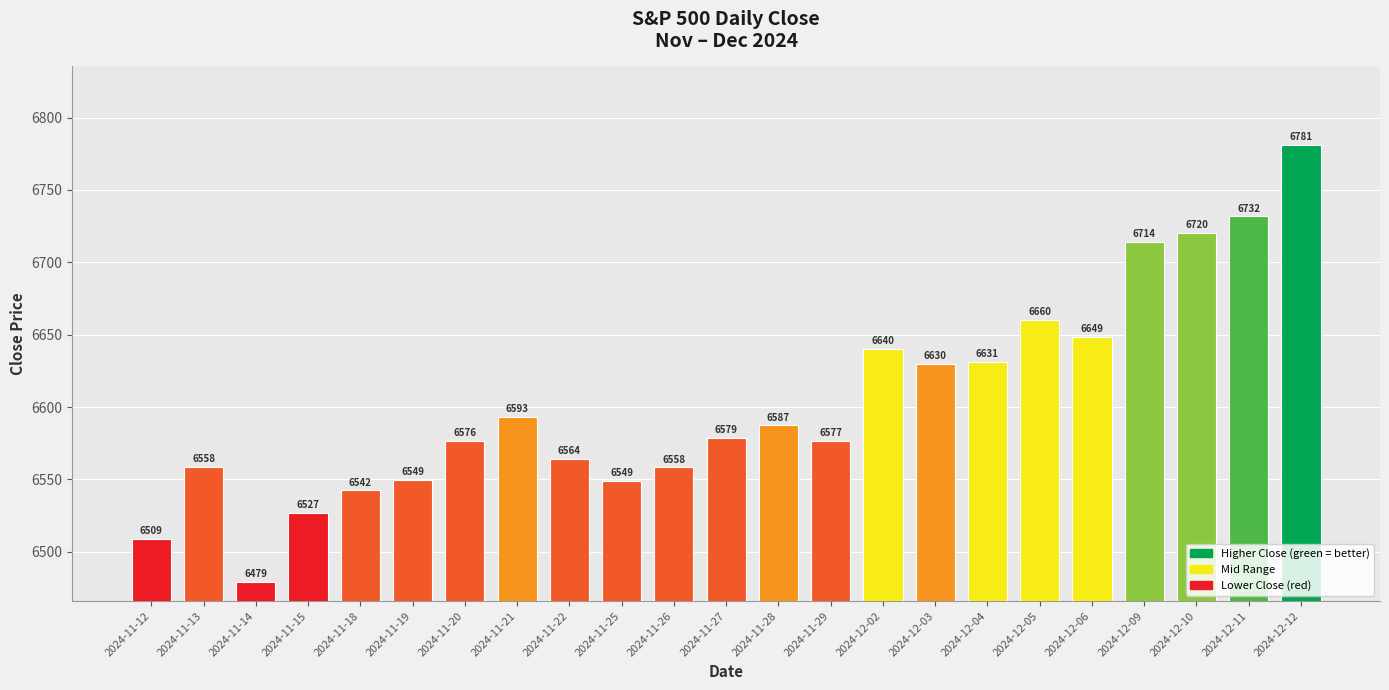

What is the change in value from 2024-11-19 to 2024-11-20?

+27.0